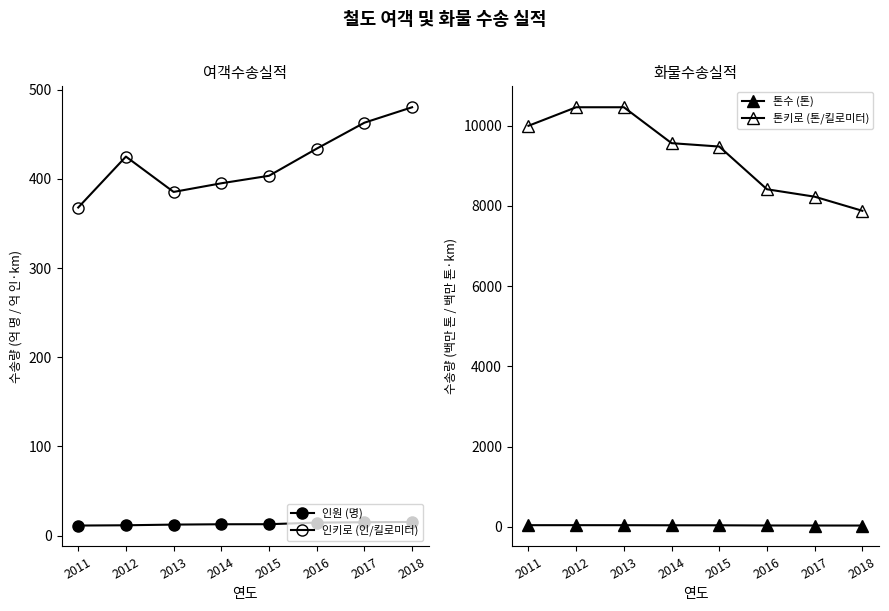

How many lines are shown in the chart?

4